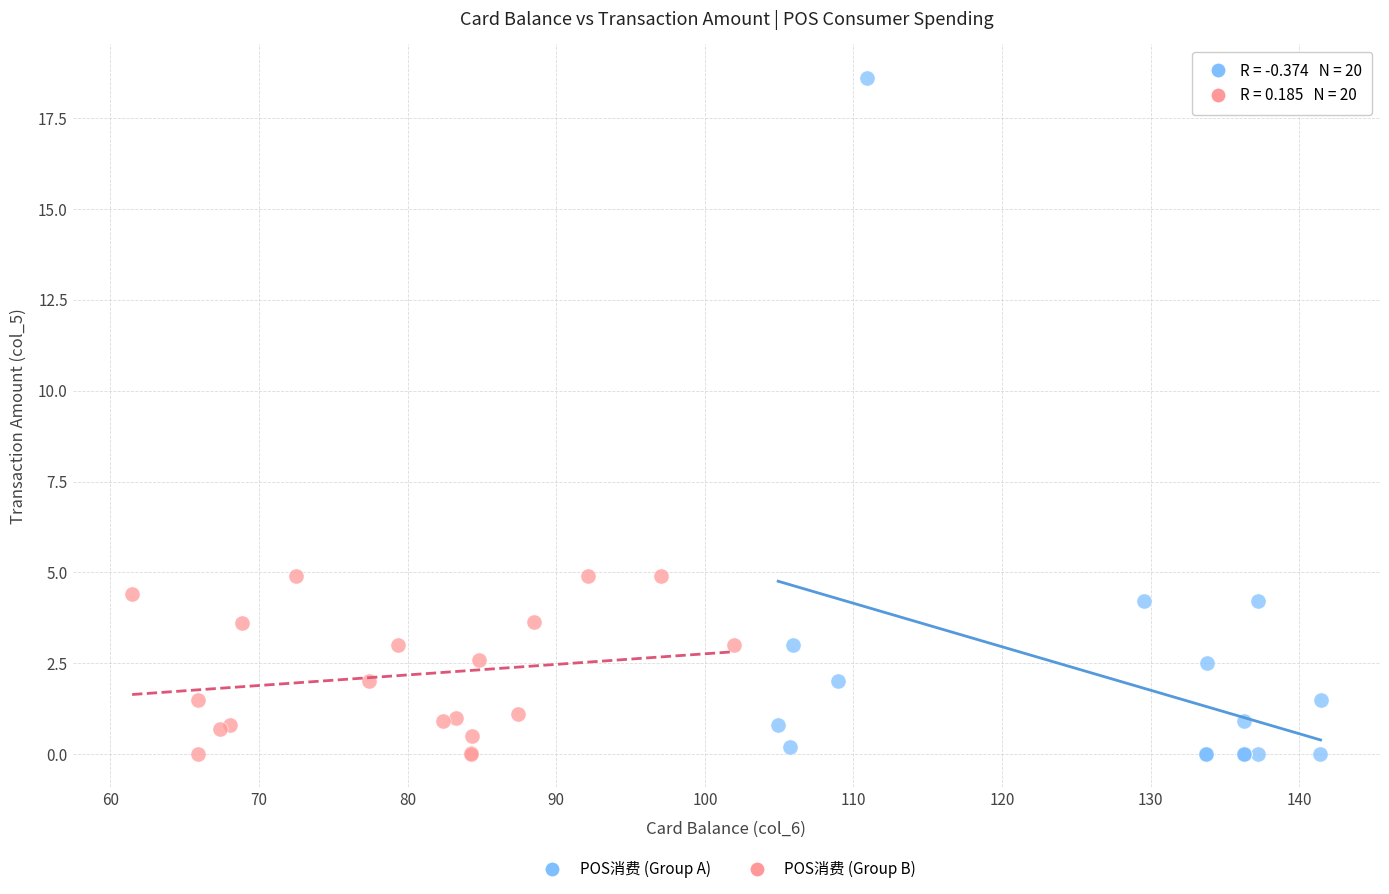

Which series has the widest spread of Y values?

POS消费 (Group A)